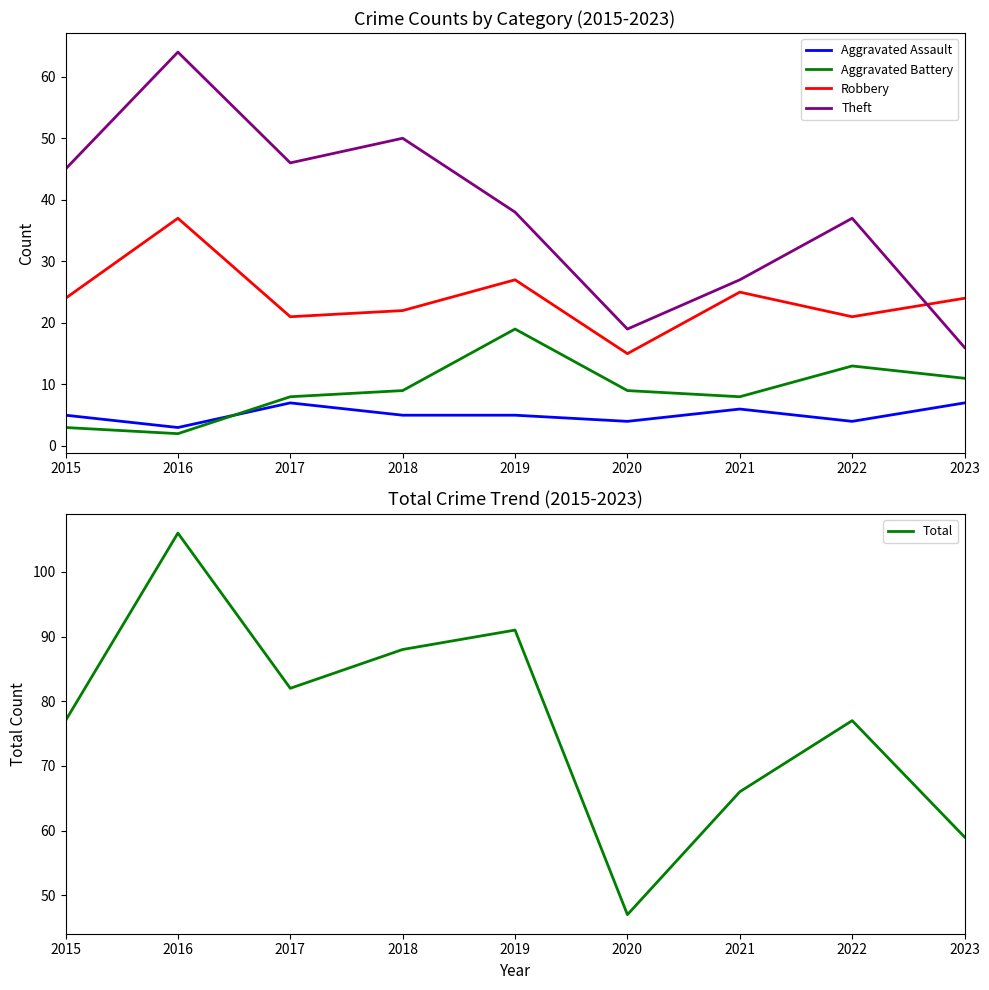

True or false: Total has more than 2 points higher than both neighbors.

True